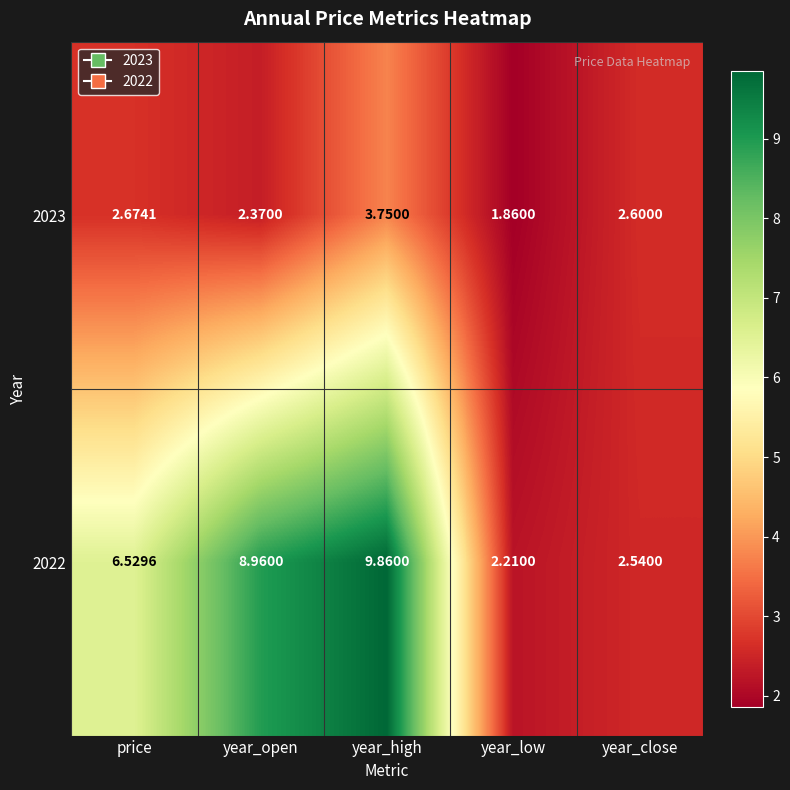

Where does the 2023 series first go above 2?

price